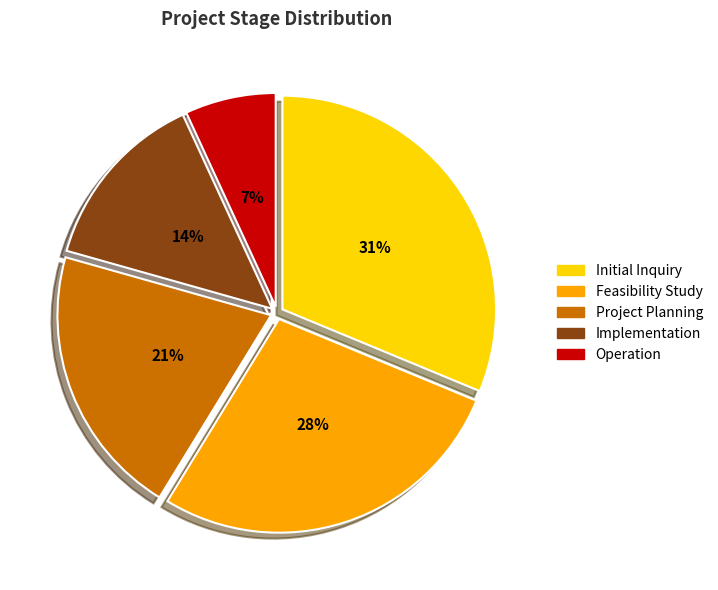

Is the sum of Initial Inquiry and Feasibility Study greater than half?

Yes